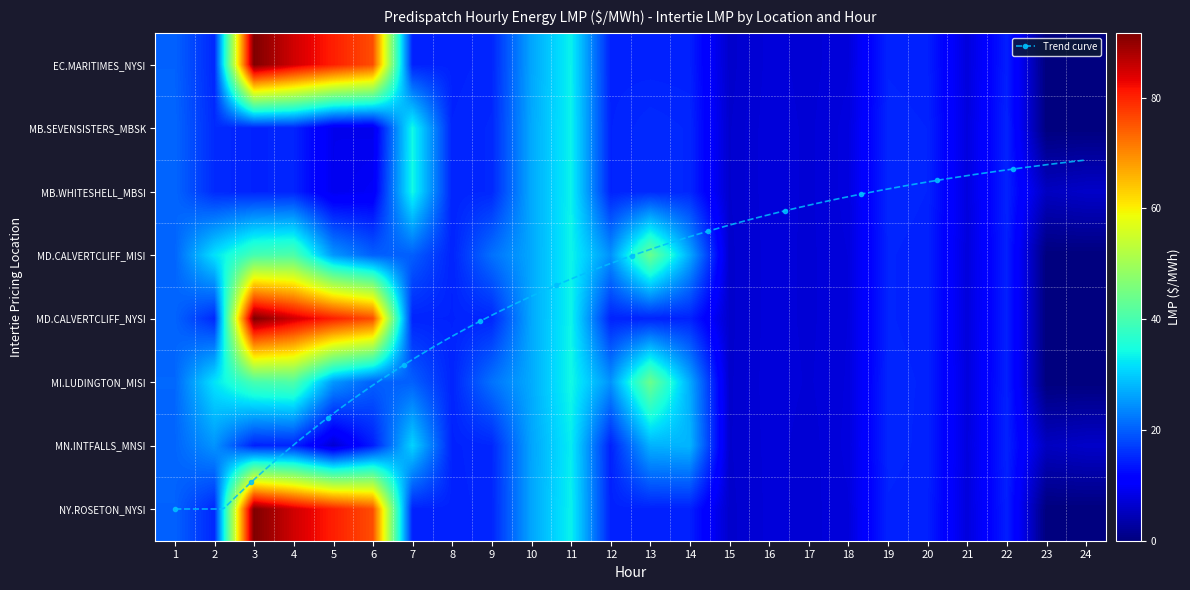

How many data points in MD.CALVERTCLIFF_MISI are above 20?

13